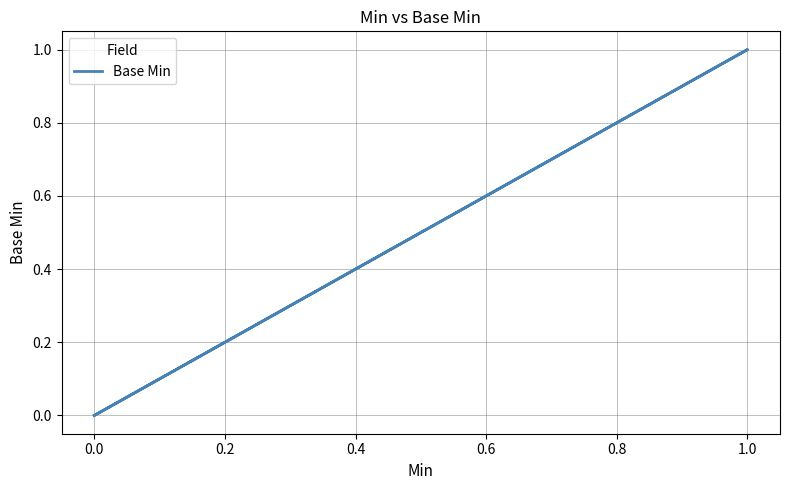

How many points are higher than both their immediate neighbors (excluding endpoints)?

1